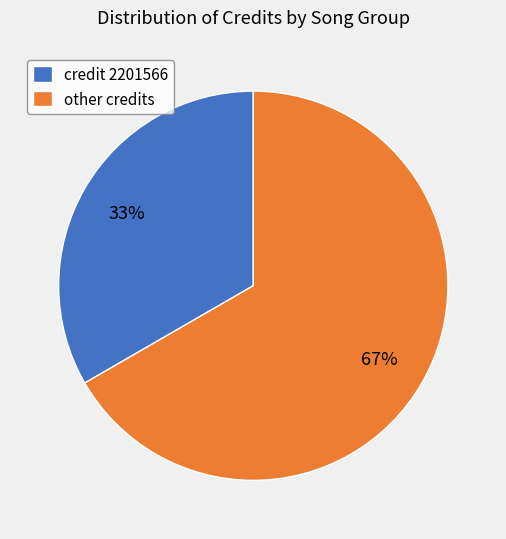

Does any single category account for the majority?

Yes